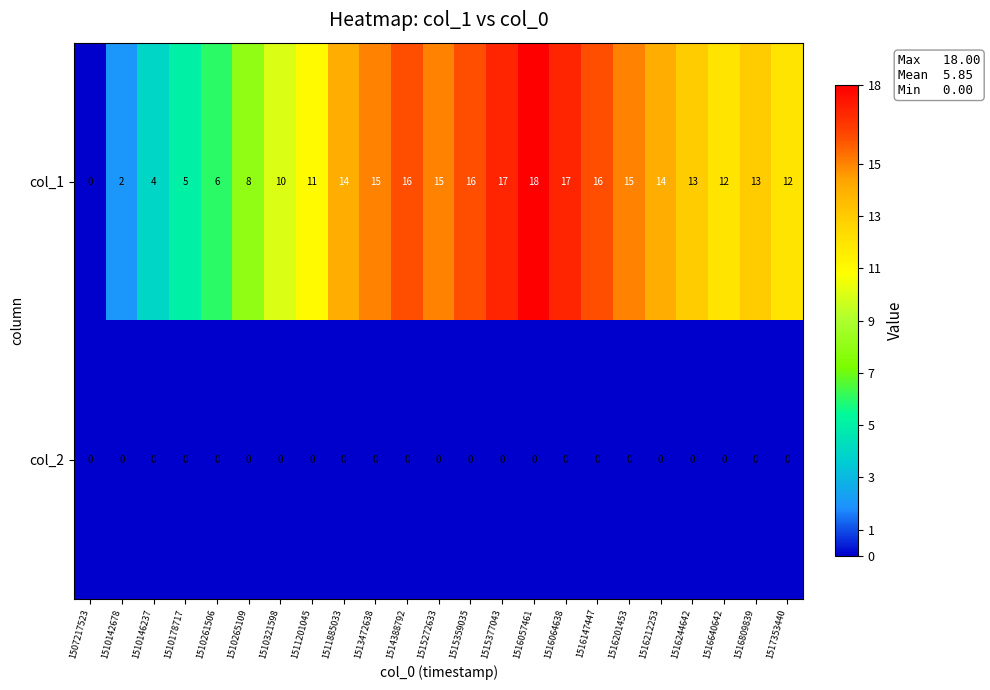

Count the number of data series in this chart.

2